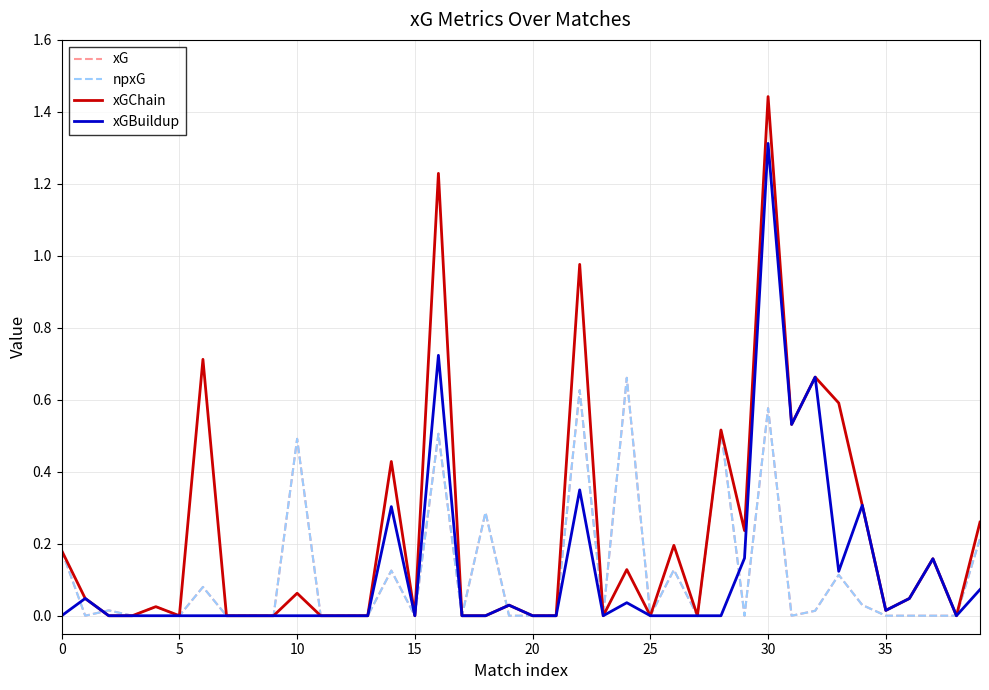

Is this an area chart (filled region under the line)?

No